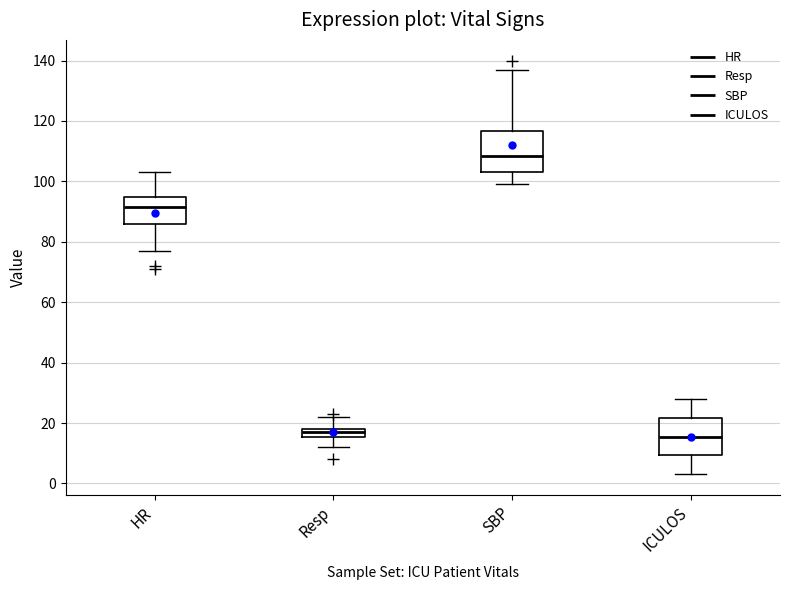

Where does the lower whisker of the box for Resp end on the y-axis? The values are not printed on the chart, so give them approximately, as read against the axis.

12